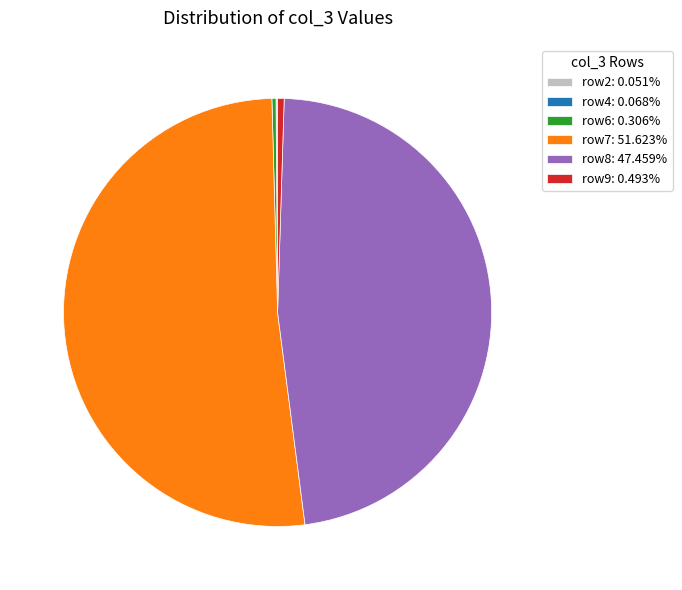

Does any single category account for the majority?

Yes